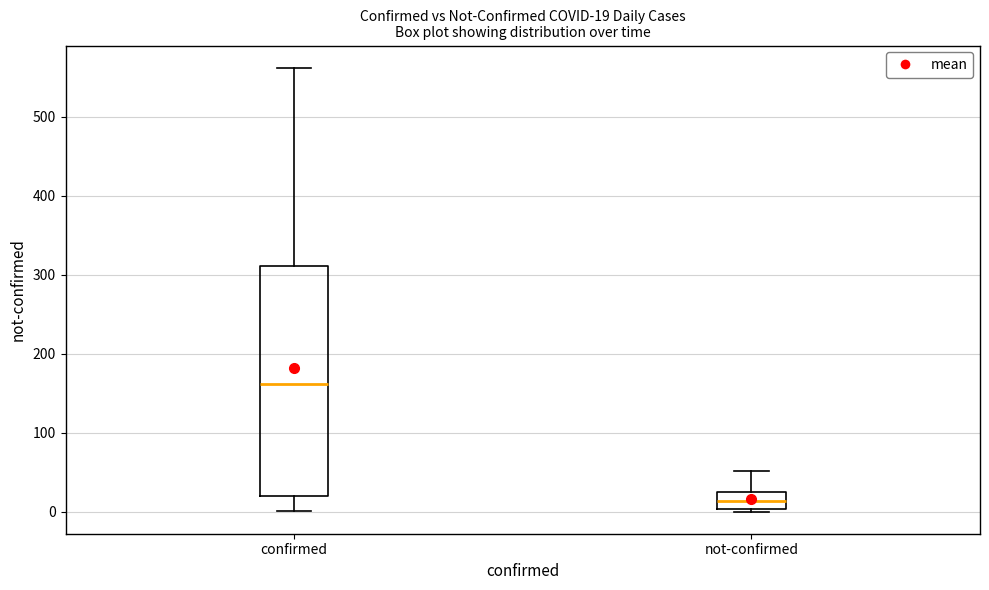

Comparing the boxes themselves (not the whiskers), which one is the tallest?

confirmed